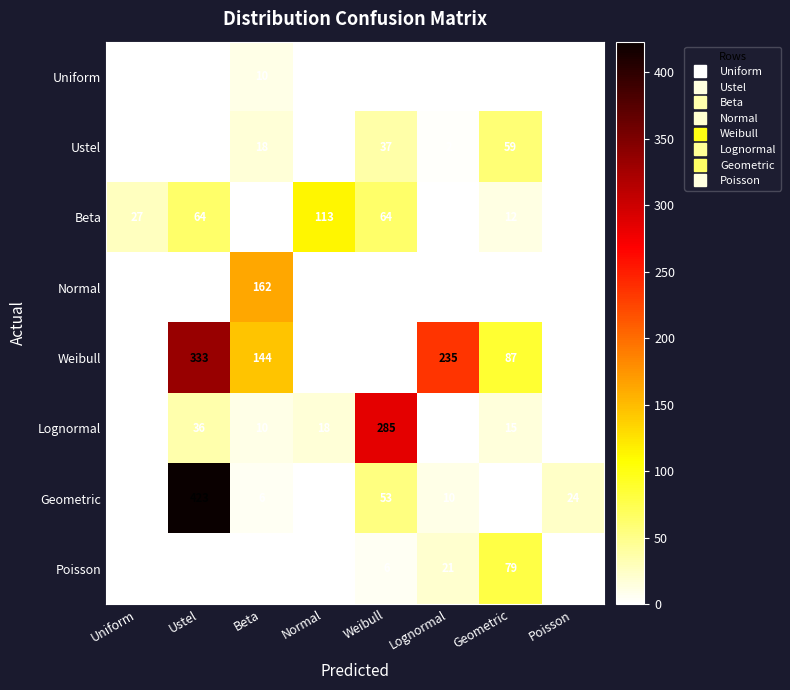

How many distinct data groups are displayed?

8